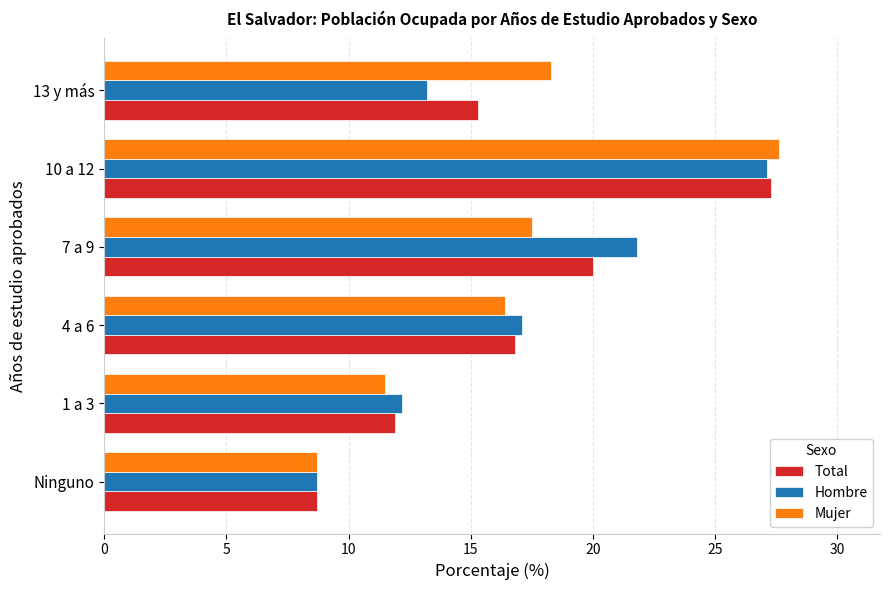

Rank the series at 13 y más from lowest to highest value.

Hombre, Total, Mujer